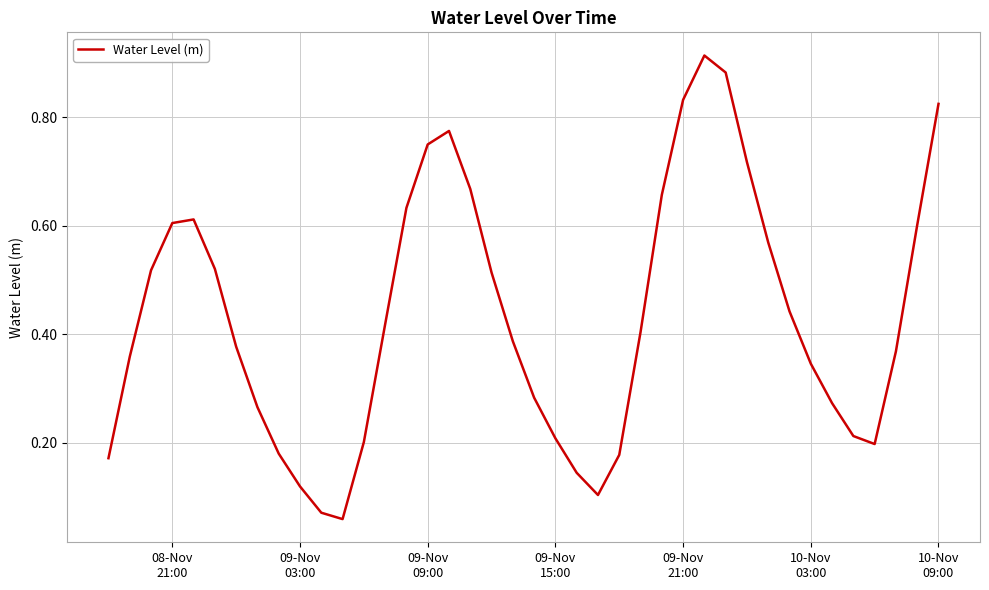

What is the maximum value shown in the chart?

0.9